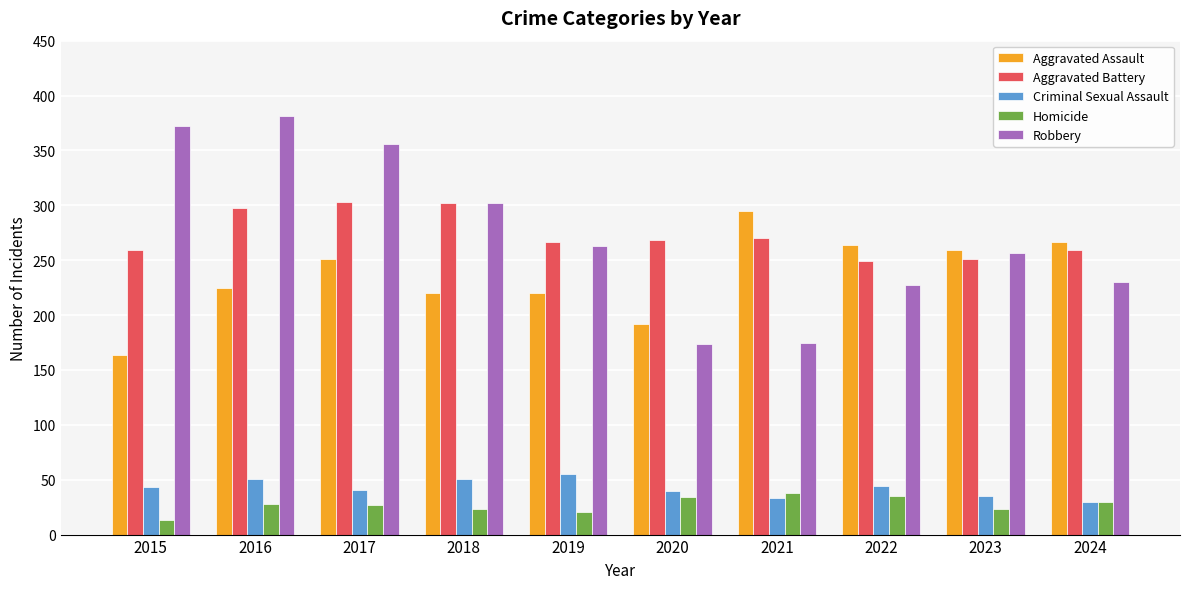

The Aggravated Battery series shows 349 at 2019. True or false?

False